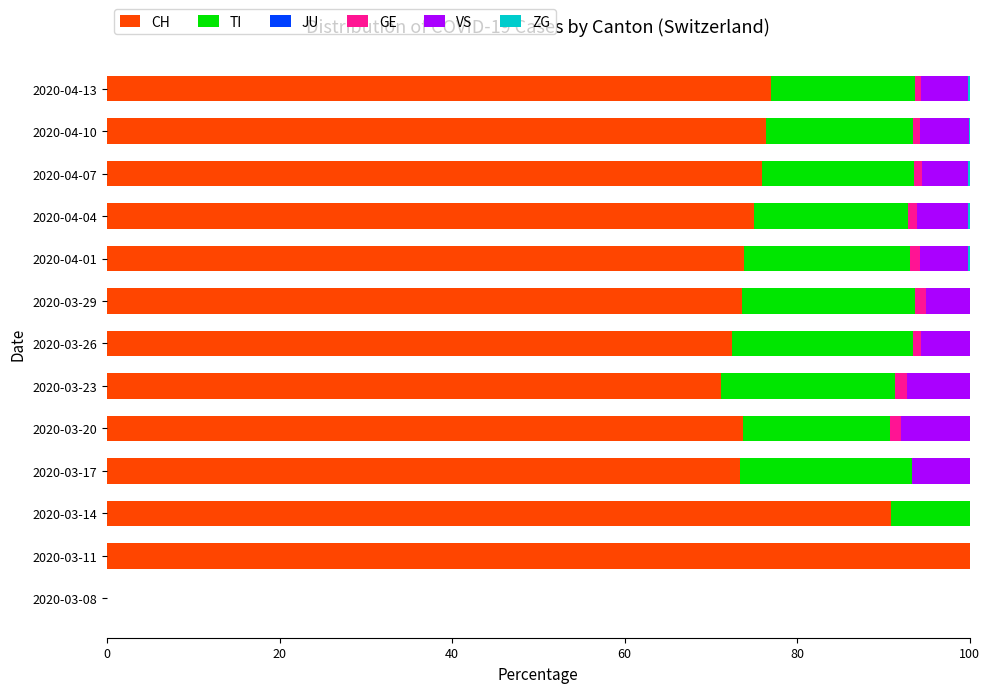

True or false: CH has a value of 127.8 at 2020-03-14.

False